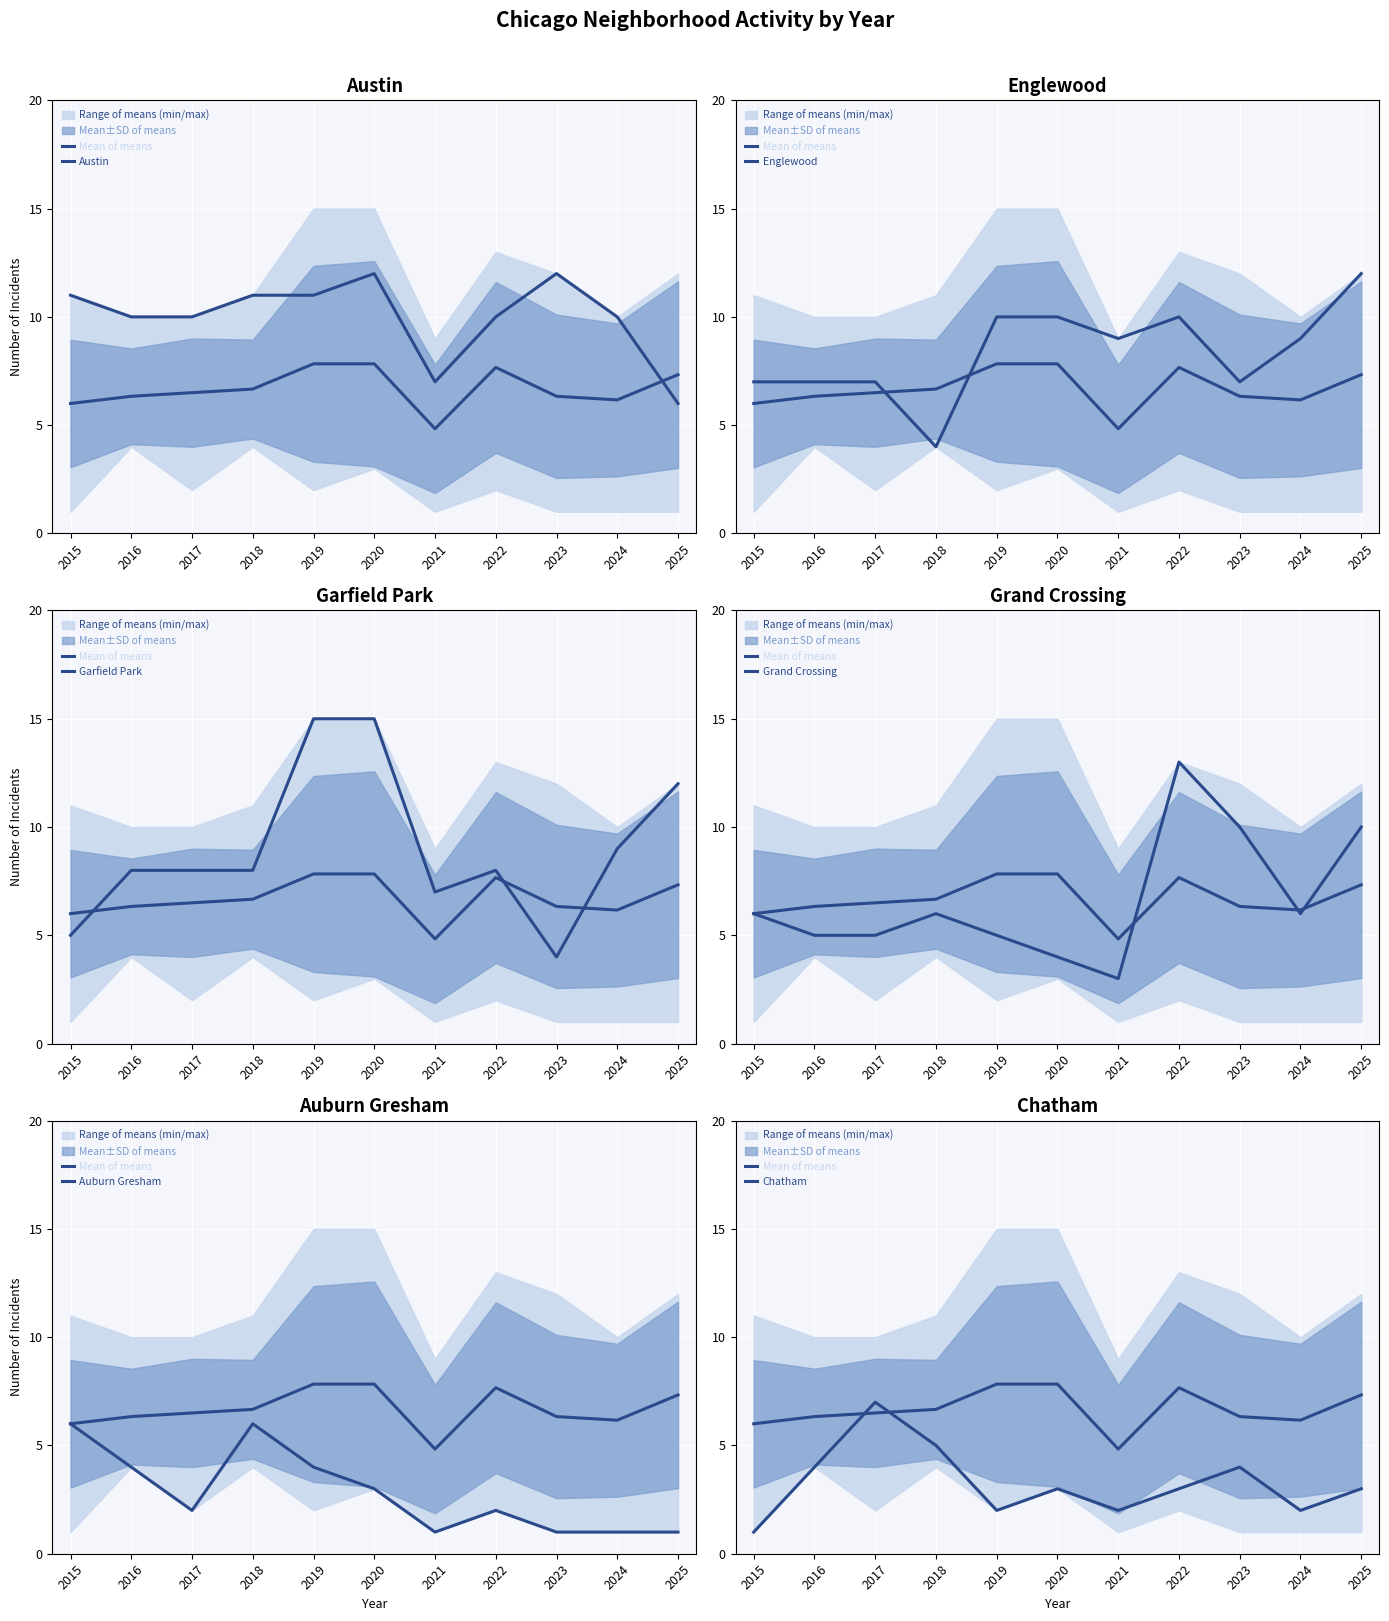

Which category has the lowest value across all series?

2021